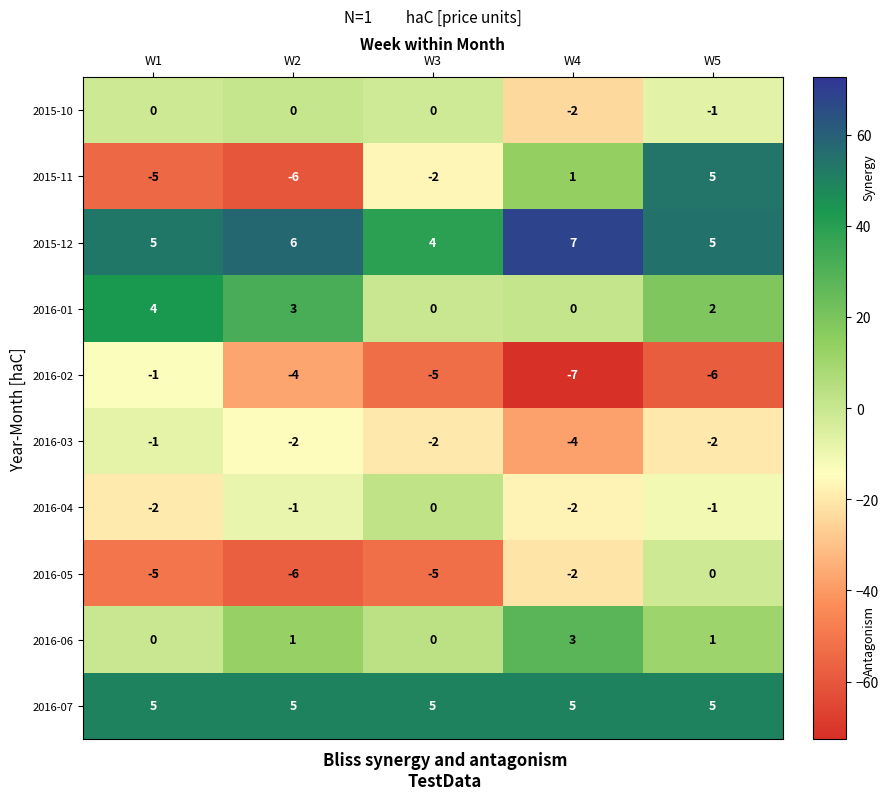

The 2016-04 series shows -1 at W2. True or false?

True